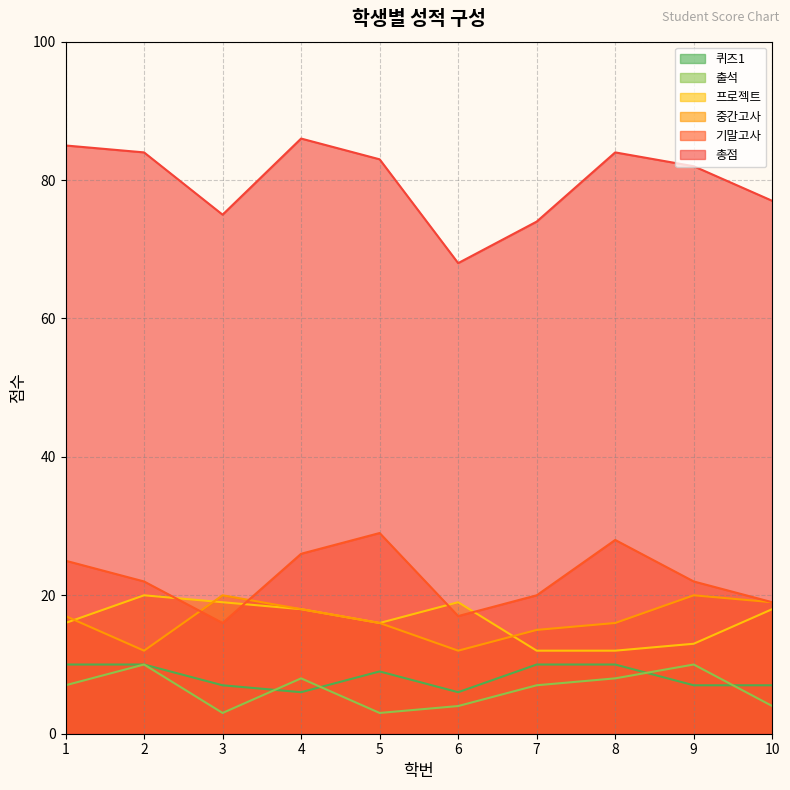

How many lines are shown in the chart?

6